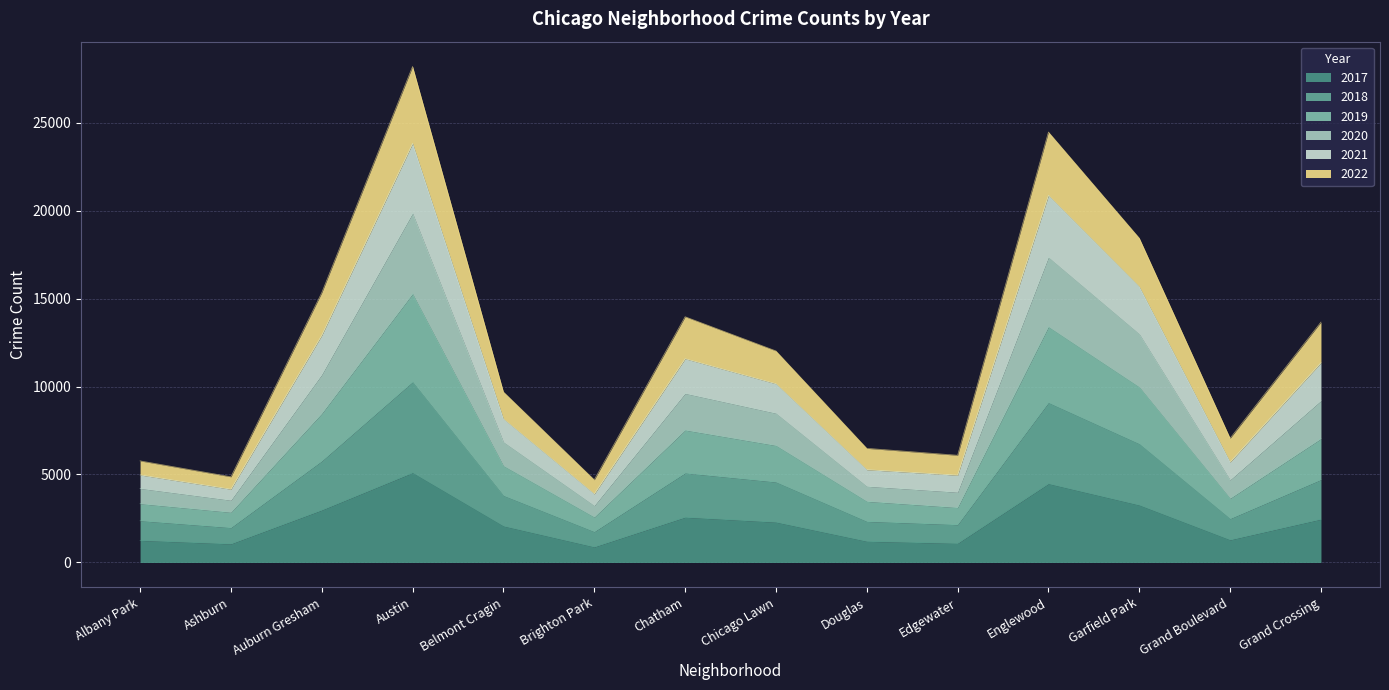

Reading left to right, list all the values displayed in this chart.

2017: Albany Park=1252	Ashburn=1053	Auburn Gresham=2973	Austin=5095	Belmont Cragin=2066	Brighton Park=878	Chatham=2566	Chicago Lawn=2288	Douglas=1200	Edgewater=1082	Englewood=4472	Garfield Park=3257	Grand Boulevard=1281	Grand Crossing=2456
2019: Albany Park=4974	Ashburn=4163	Auburn Gresham=12910	Austin=23813	Belmont Cragin=8157	Brighton Park=3893	Chatham=11577	Chicago Lawn=10154	Douglas=5272	Edgewater=4960	Englewood=20860	Garfield Park=15672	Grand Boulevard=5705	Grand Crossing=11353
2022: Albany Park=5773	Ashburn=4869	Auburn Gresham=15331	Austin=28187	Belmont Cragin=9695	Brighton Park=4700	Chatham=13965	Chicago Lawn=12023	Douglas=6487	Edgewater=6092	Englewood=24462	Garfield Park=18435	Grand Boulevard=7060	Grand Crossing=13661
2021: Albany Park=4207	Ashburn=3535	Auburn Gresham=10673	Austin=19842	Belmont Cragin=6846	Brighton Park=3229	Chatham=9604	Chicago Lawn=8479	Douglas=4328	Edgewater=3991	Englewood=17341	Garfield Park=12985	Grand Boulevard=4691	Grand Crossing=9192
2020: Albany Park=3337	Ashburn=2849	Auburn Gresham=8460	Austin=15265	Belmont Cragin=5489	Brighton Park=2575	Chatham=7520	Chicago Lawn=6645	Douglas=3471	Edgewater=3118	Englewood=13389	Garfield Park=9967	Grand Boulevard=3639	Grand Crossing=7034
2018: Albany Park=2369	Ashburn=1977	Auburn Gresham=5760	Austin=10257	Belmont Cragin=3802	Brighton Park=1747	Chatham=5079	Chicago Lawn=4569	Douglas=2331	Edgewater=2146	Englewood=9079	Garfield Park=6741	Grand Boulevard=2486	Grand Crossing=4706